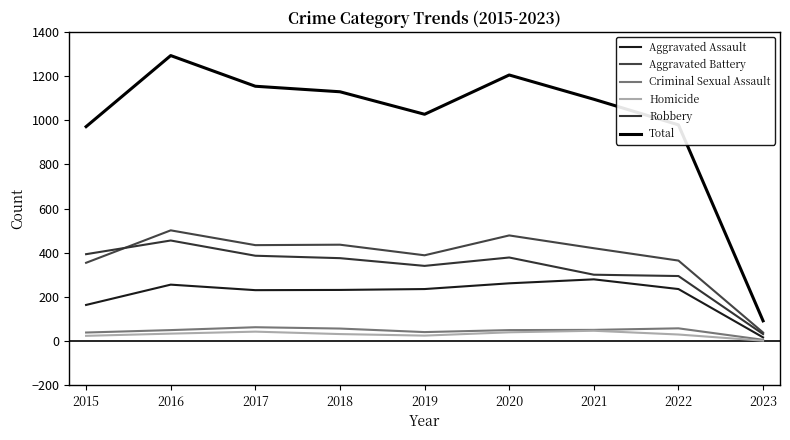

Between 2018 and 2021, which series saw the biggest shift?

Robbery